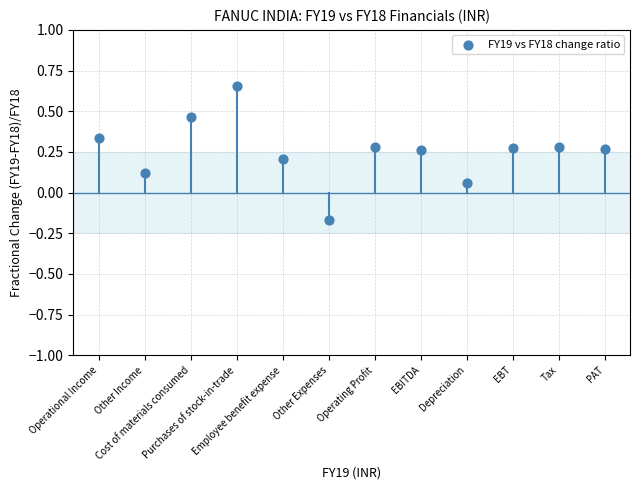

What is the range of Y values (max minus min)?

0.8